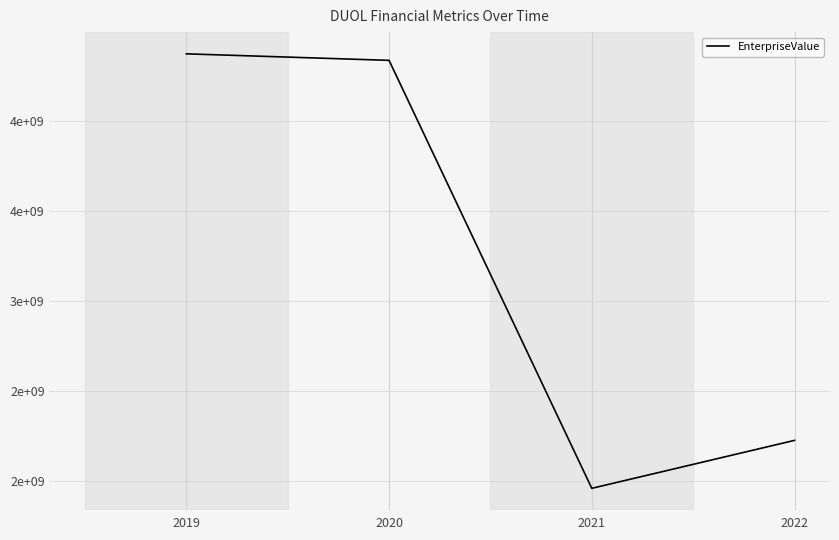

Is this an area chart (filled region under the line)?

No